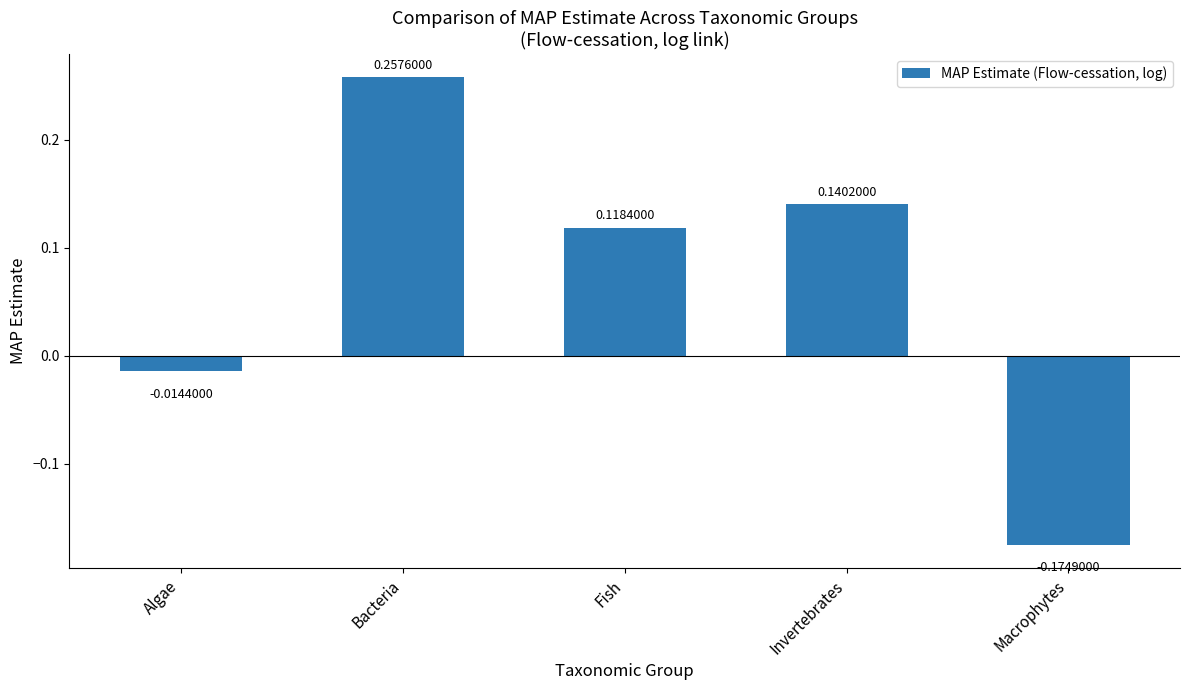

What is the label of the 4th bar from the left?

Invertebrates